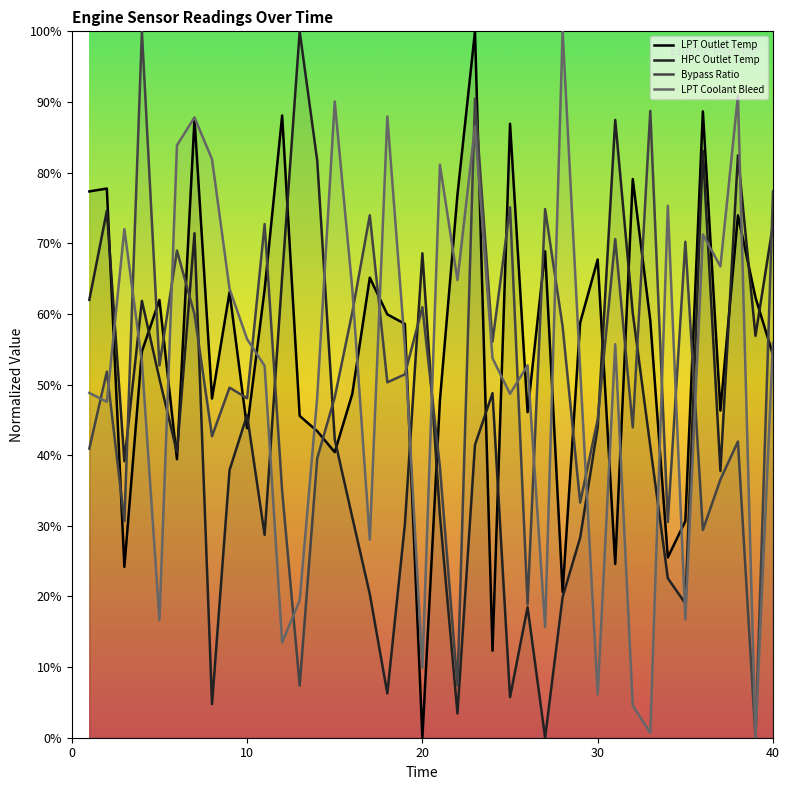

What is the total value across all series at 11?

217.5